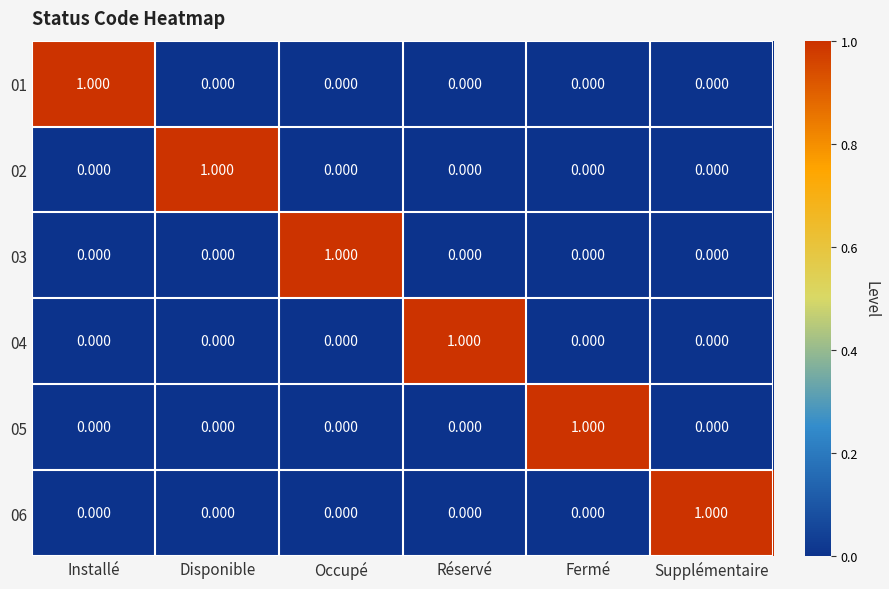

At which label does 01 reach its peak?

Installé